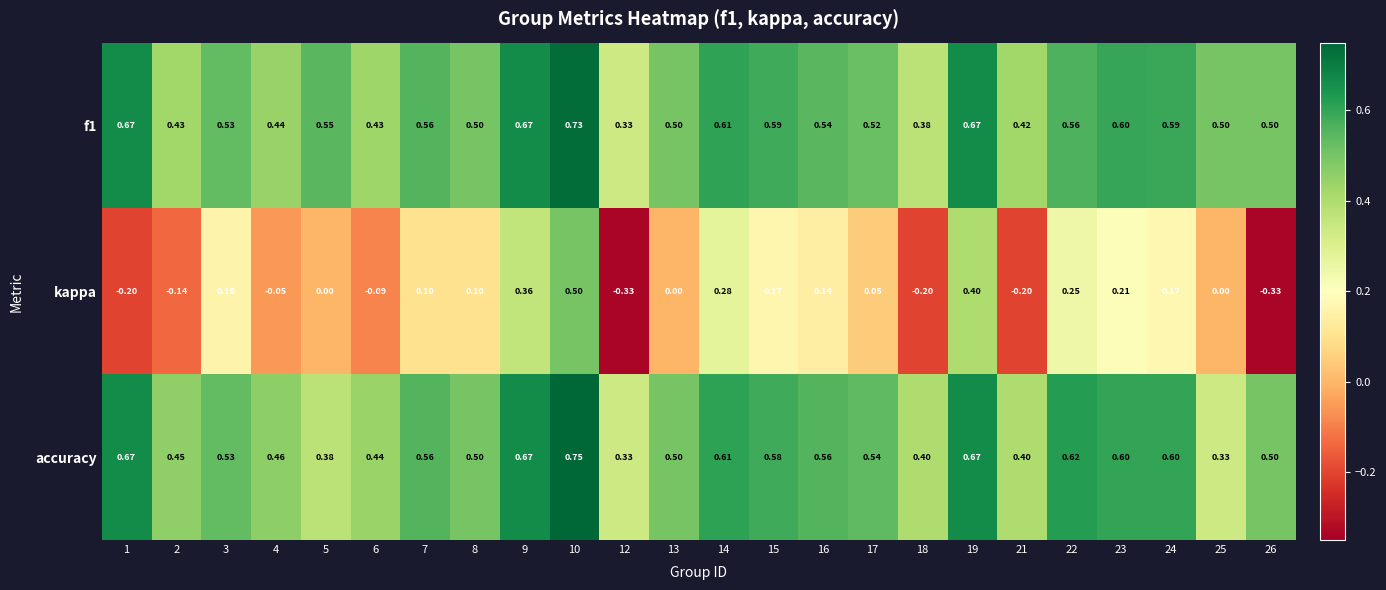

Is the value of kappa at 13 greater than the value of f1 at 2?

No